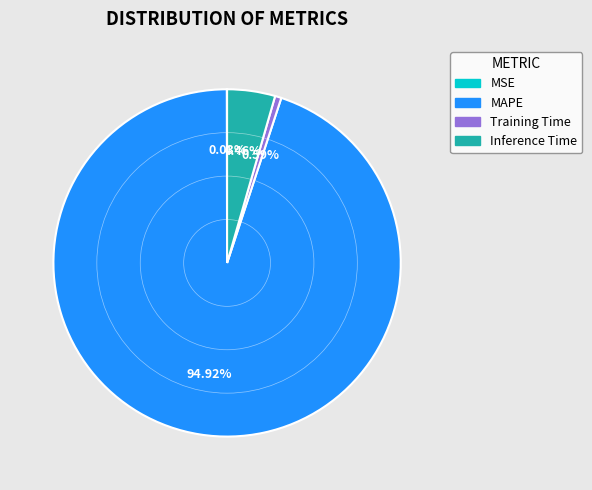

Which slice is the largest?

MAPE